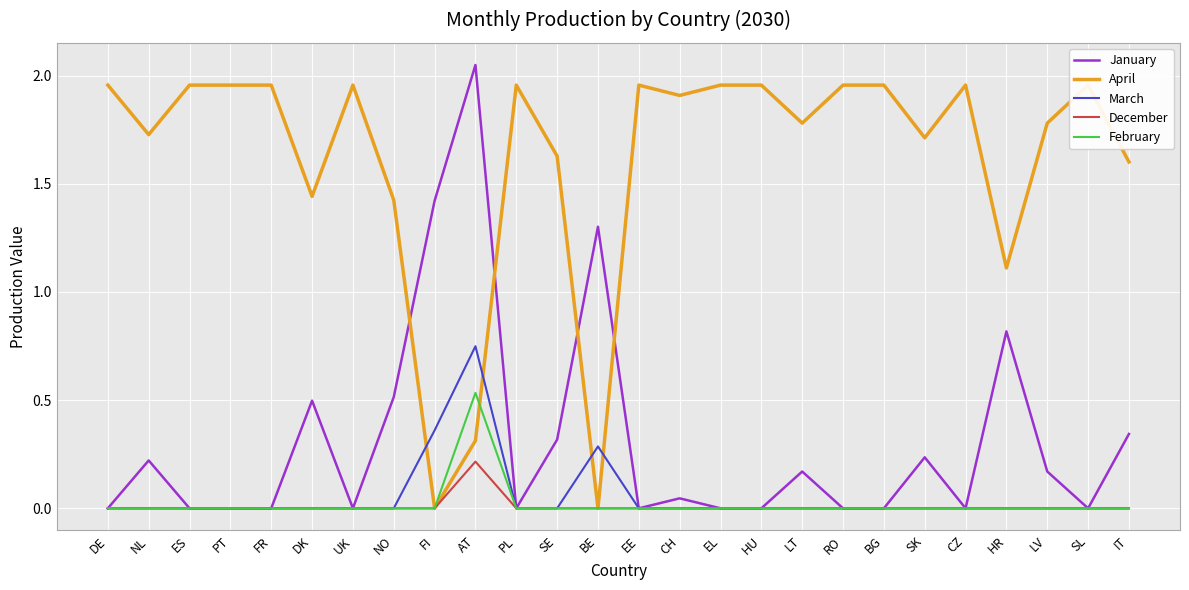

Which series has the widest spread of values?

January